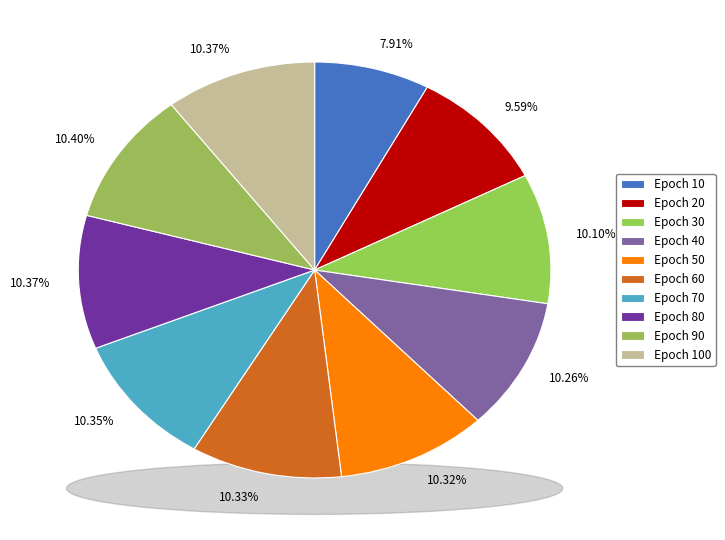

Count the number of slices in the pie.

10